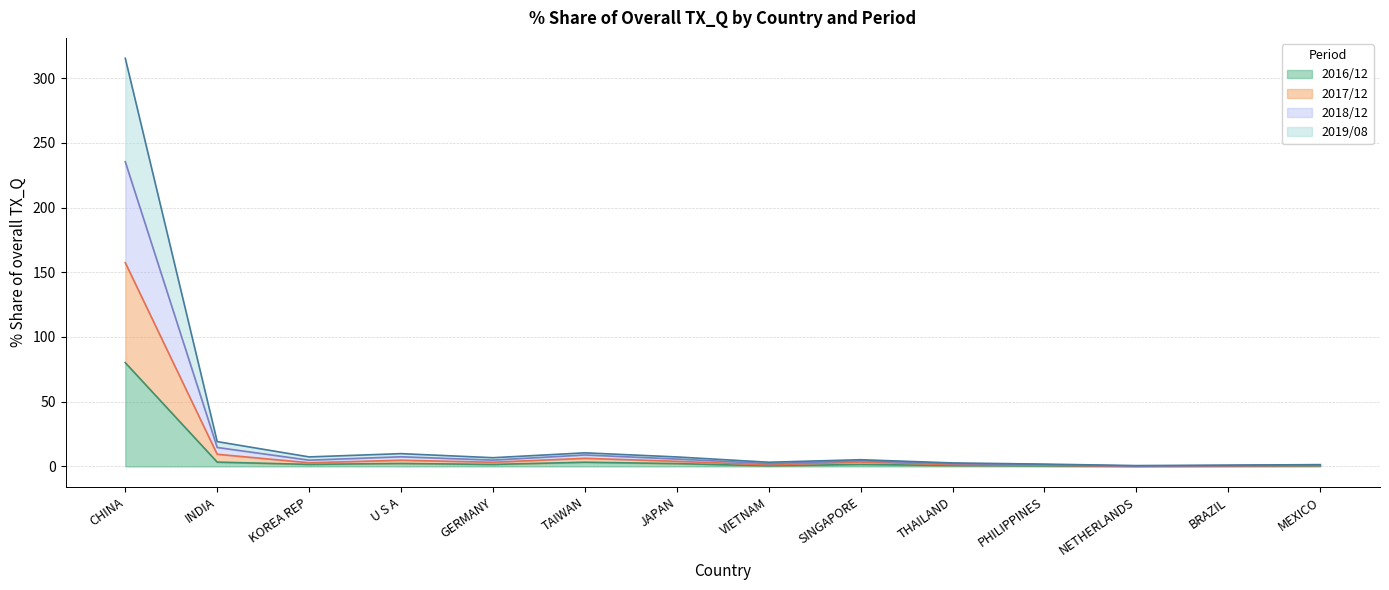

Is it true that 201712_% Share equals 0.2 at BRAZIL?

False